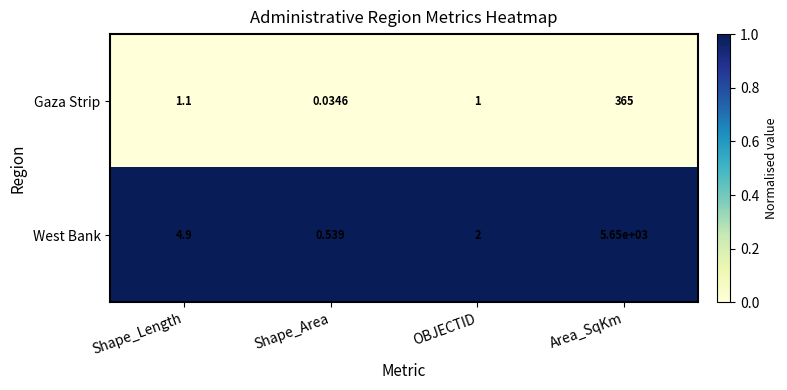

At which category is the sum across all series the highest?

Area_SqKm